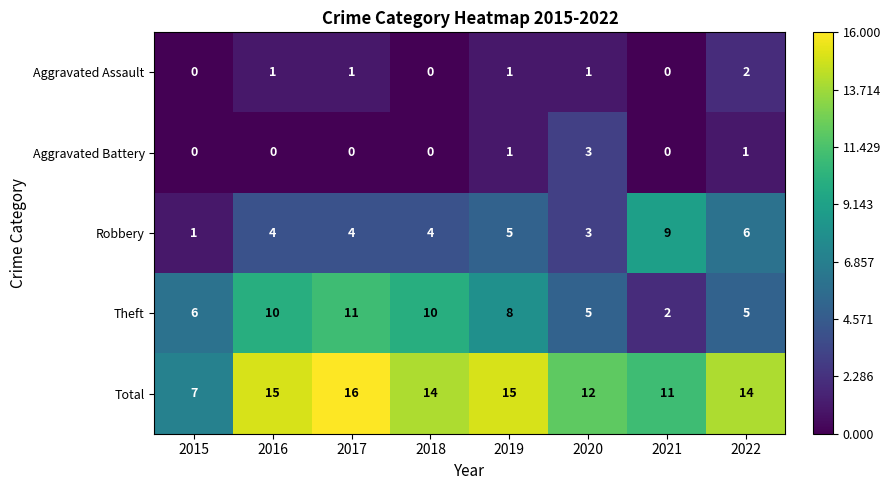

What is the difference between the highest and lowest values at 2017?

16